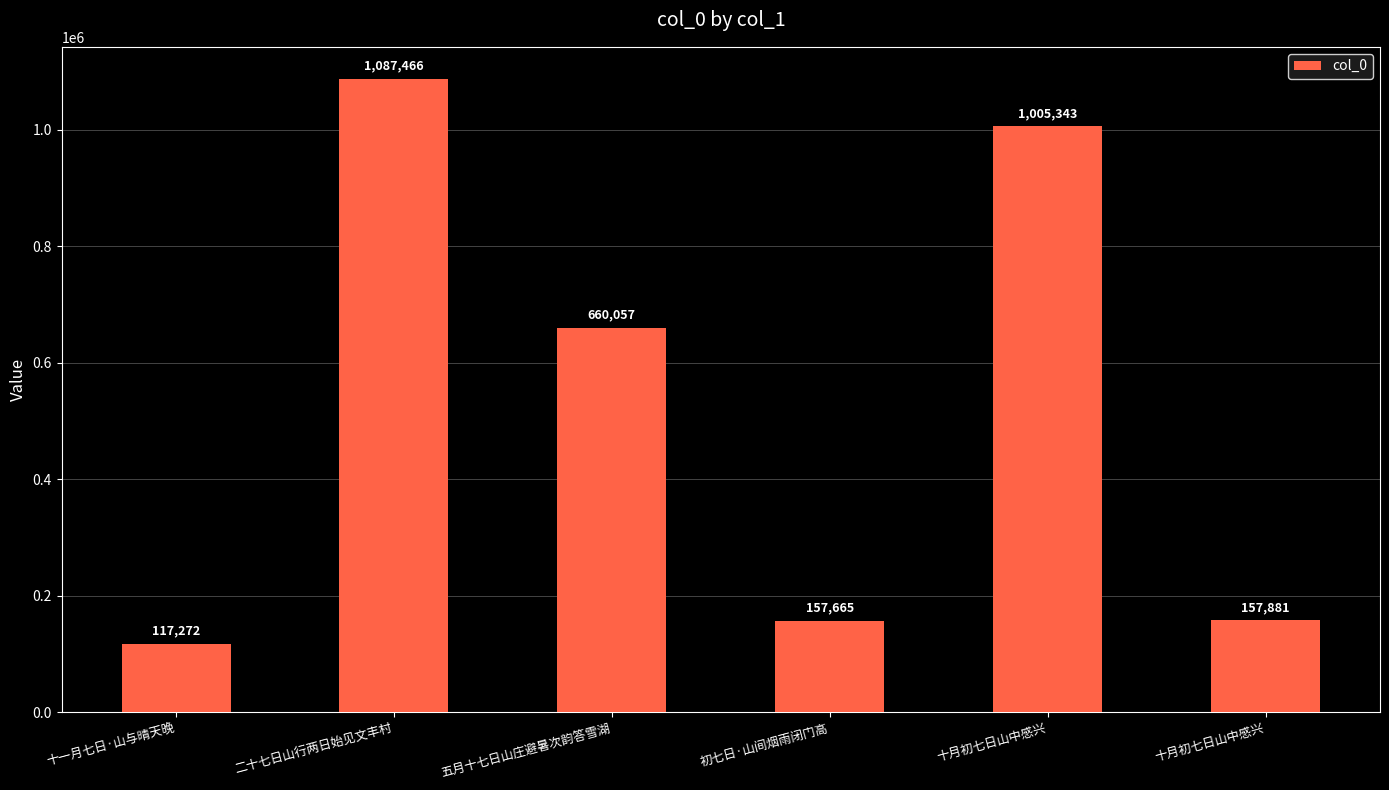

What is the difference between the maximum and minimum values?

970194